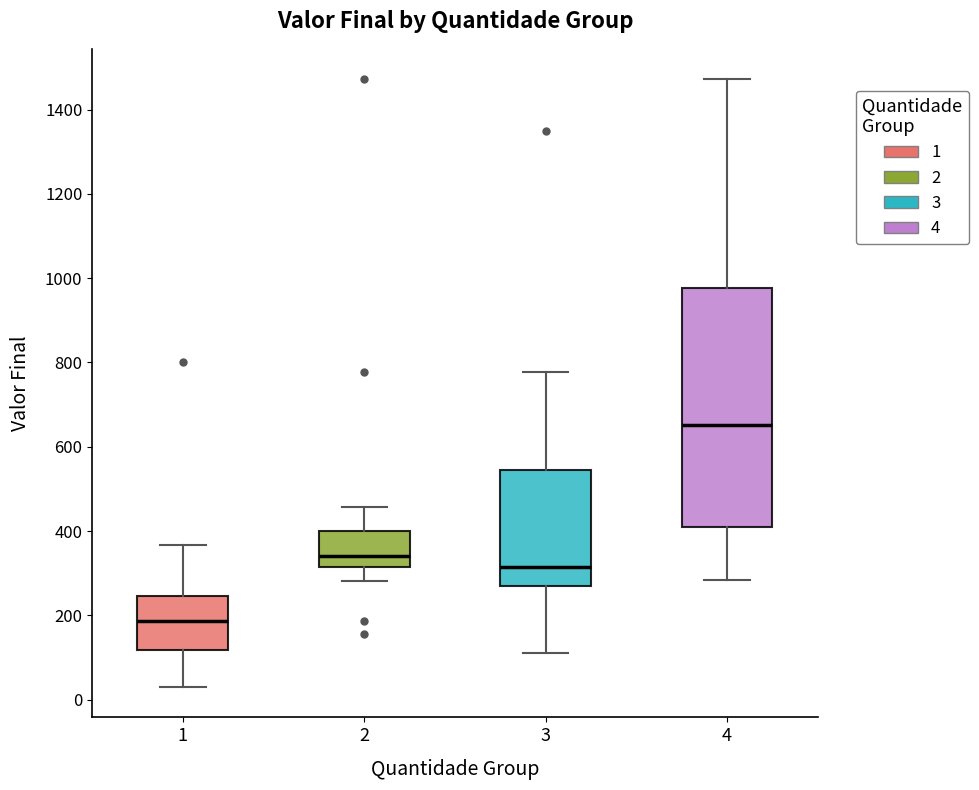

Where does the lower whisker of the box at x = 2 end on the y-axis? The values are not printed on the chart, so give them approximately, as read against the axis.

280